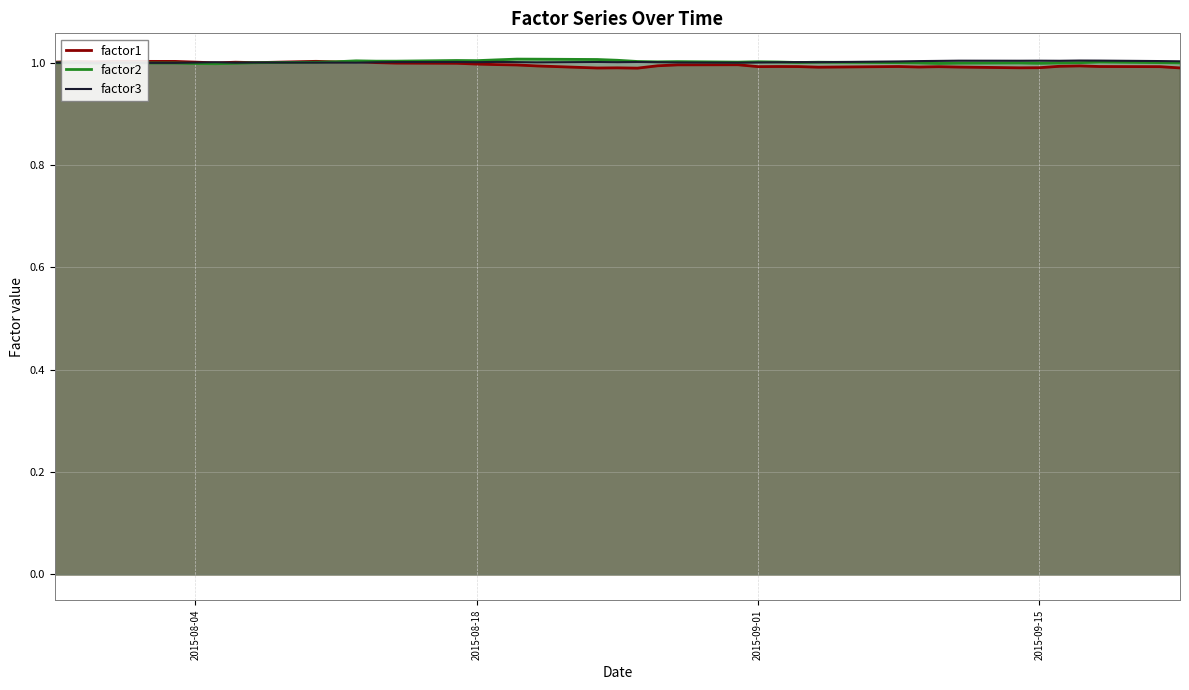

What is the minimum value for factor2?

1.0